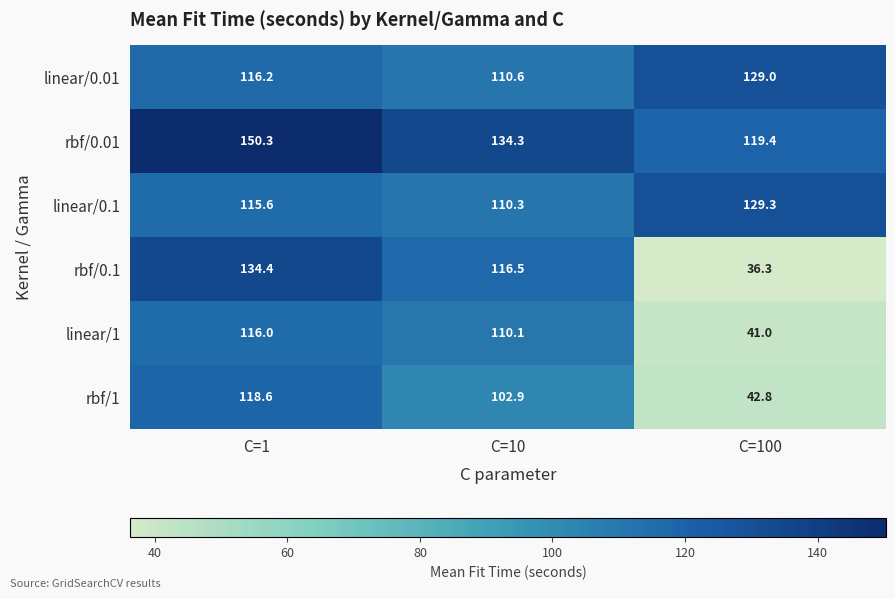

What value does the rbf/1 series have at C=1?

118.6